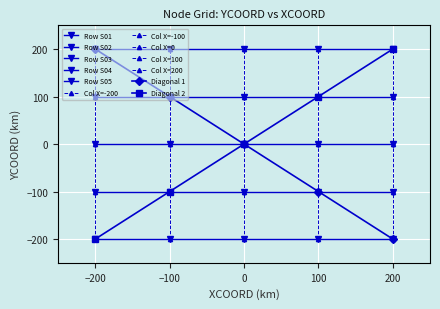

Reading right to left, list all the values displayed in this chart.

Row S01: 200	100	0	-100	-200
Row S02: 200	100	0	-100	-200
Row S03: 200	100	0	-100	-200
Row S04: 200	100	0	-100	-200
Row S05: 200	100	0	-100	-200